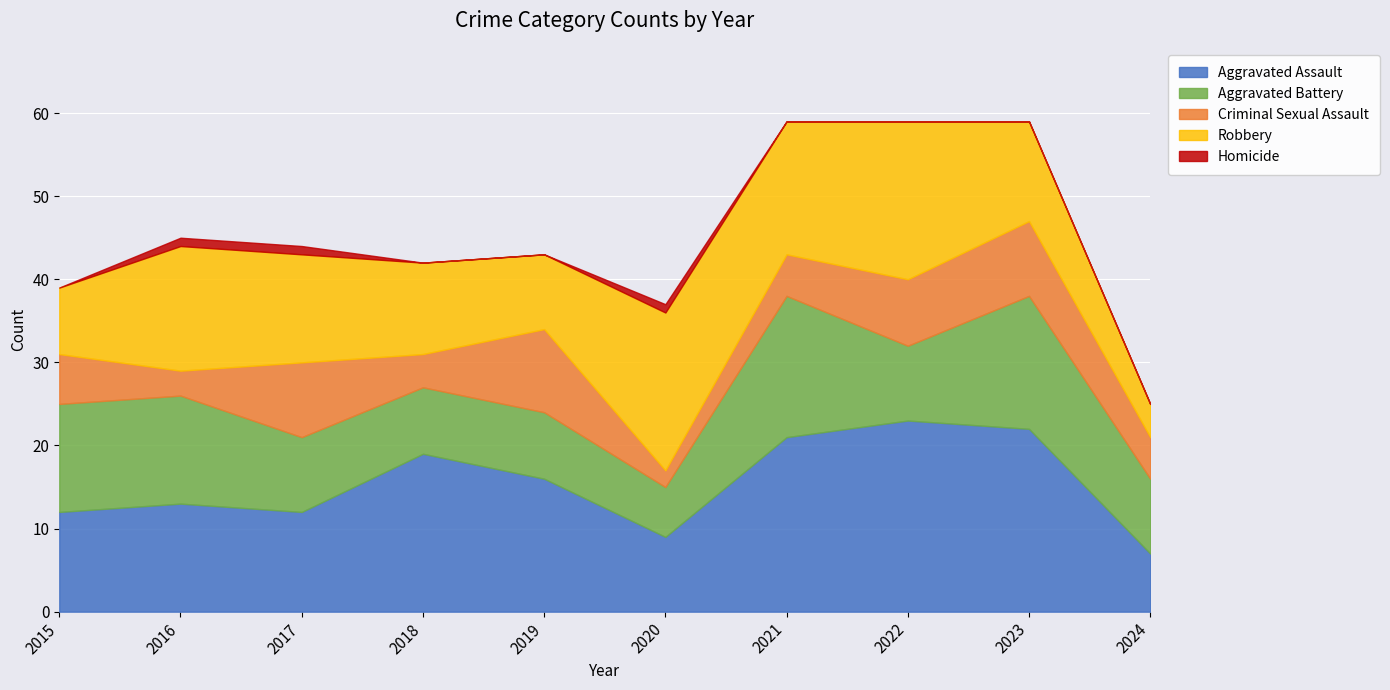

What is the spread (max minus min) of values at 2021?

21